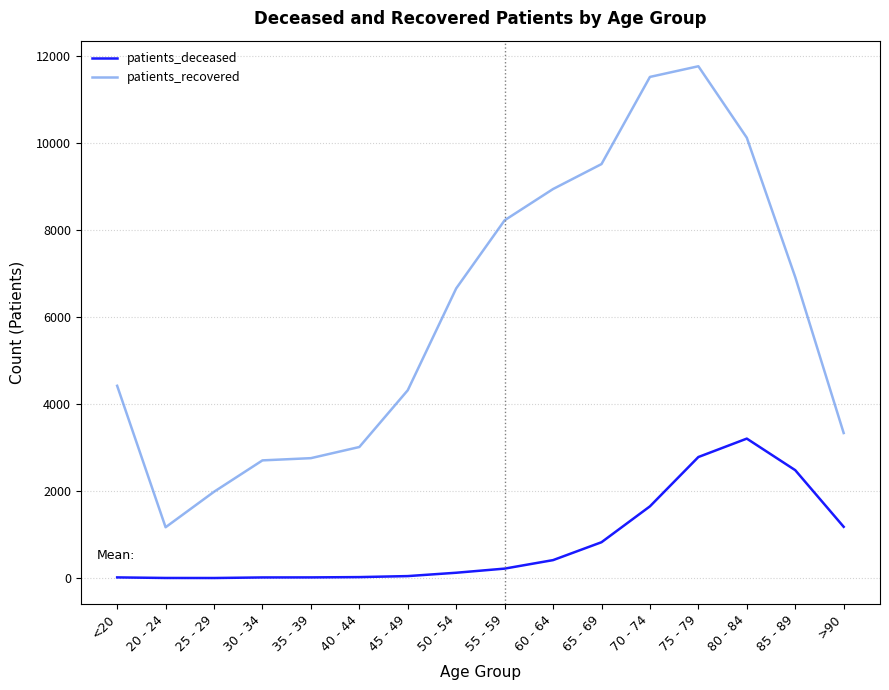

At 85 - 89, list the series in order from largest to smallest.

patients_recovered, patients_deceased